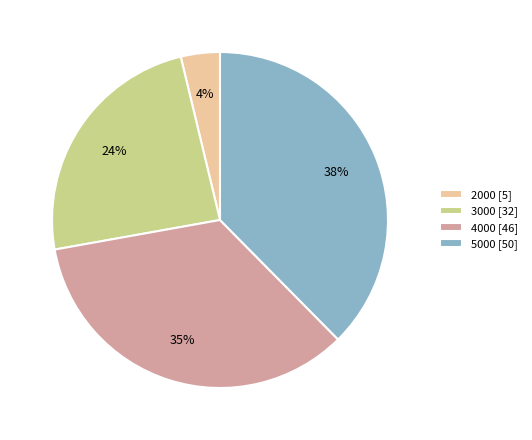

To the nearest percent, what percentage of the pie is 2000?

4%